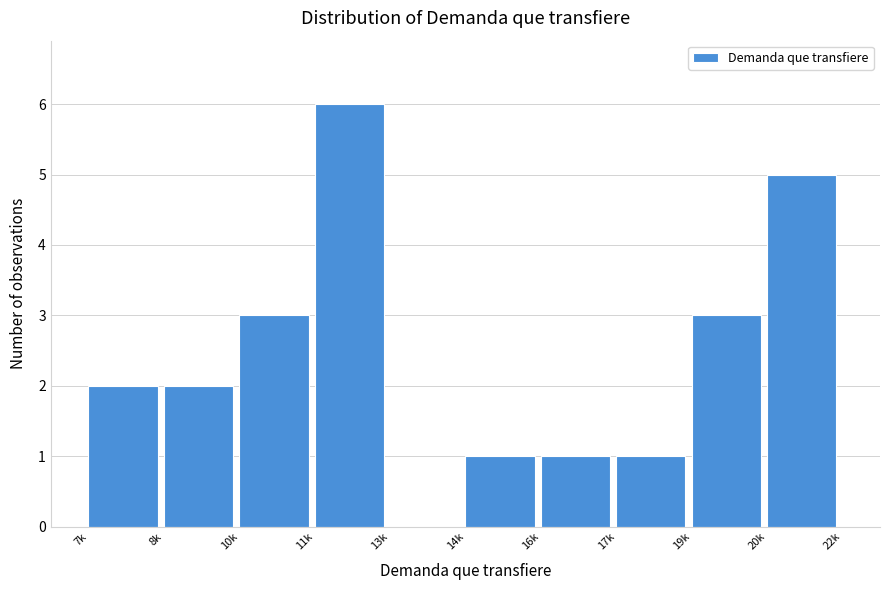

Reading left to right, extract all data points from this chart.

7k=2	8k=2	10k=3	11k=6	13k=0	14k=1	16k=1	17k=1	19k=3	20k=5